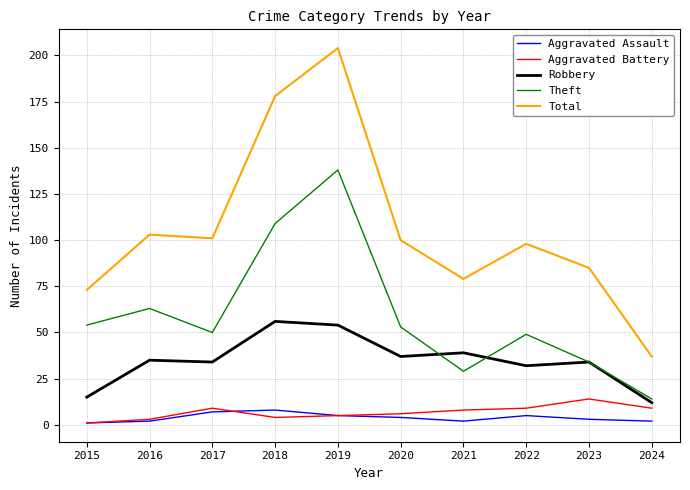

Read the Robbery value at 2024.

12